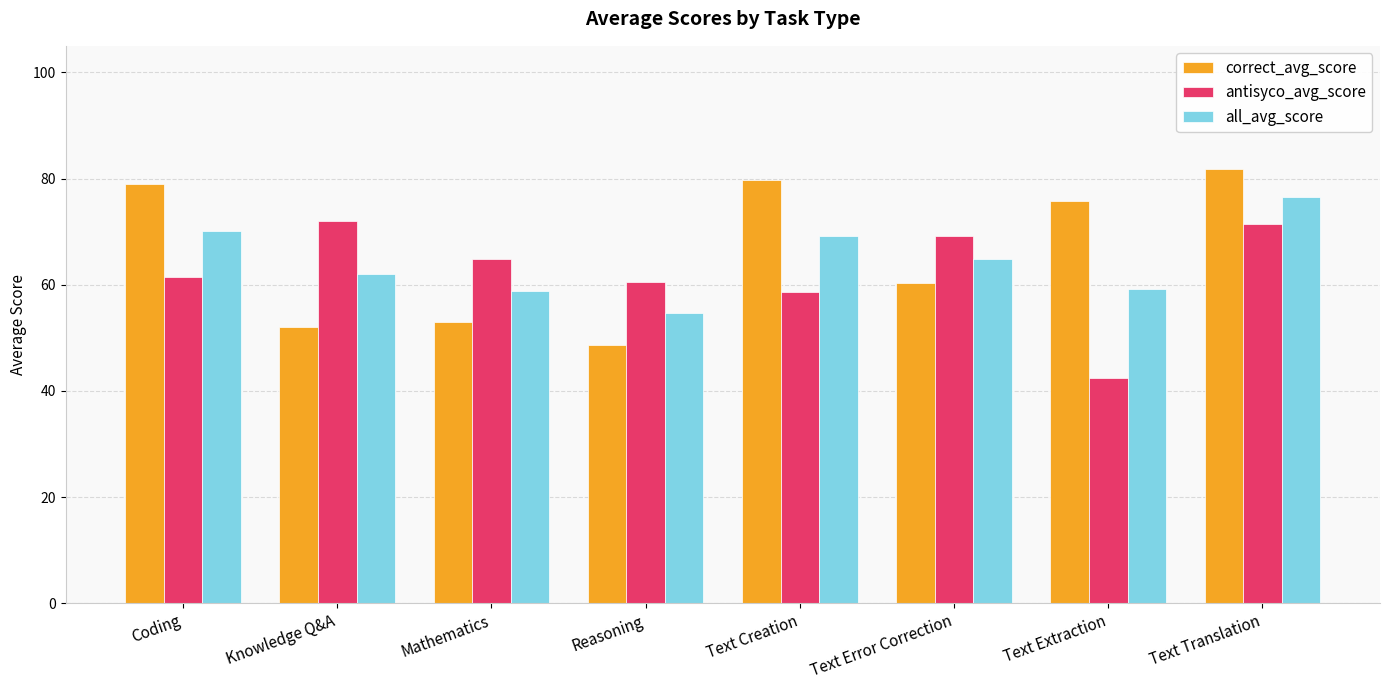

True or false: all_avg_score has a value of 64.8 at Text Error Correction.

True